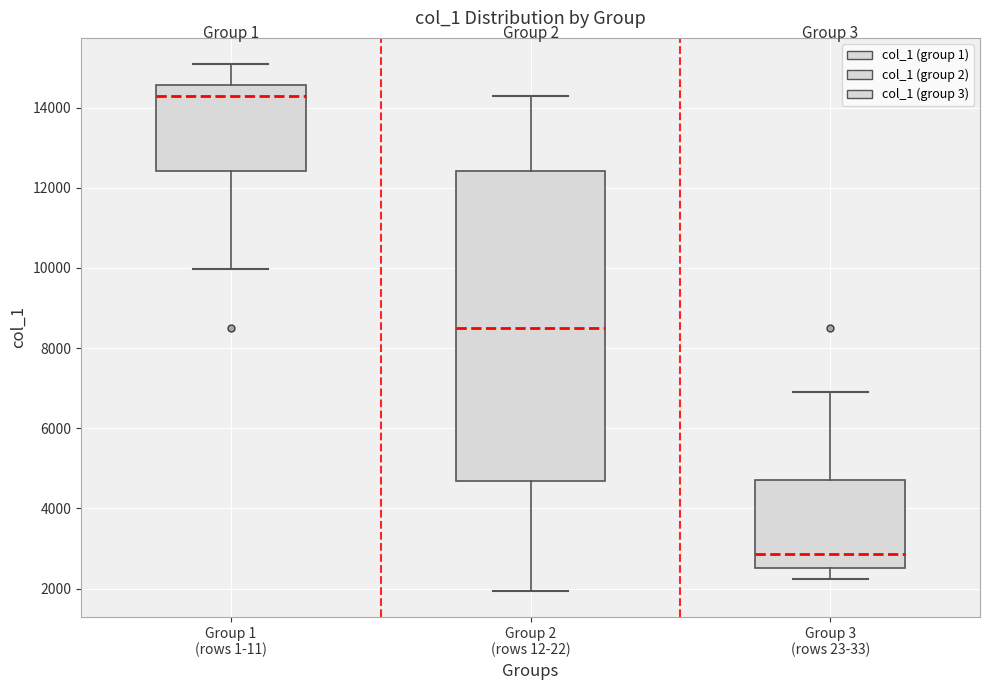

Reading left to right, transcribe this box plot: for each box, give where its median line is, the range the box spans, and where its two whiskers end, as read against the y-axis. The values are not printed on the chart, so give them approximately, as read against the axis.

Group 1 (rows 1-11): median 14200, box 12400 to 14600, whiskers 10000 to 15000
Group 2 (rows 12-22): median 8600, box 4600 to 12400, whiskers 2000 to 14200
Group 3 (rows 23-33): median 2800, box 2600 to 4600, whiskers 2200 to 7000